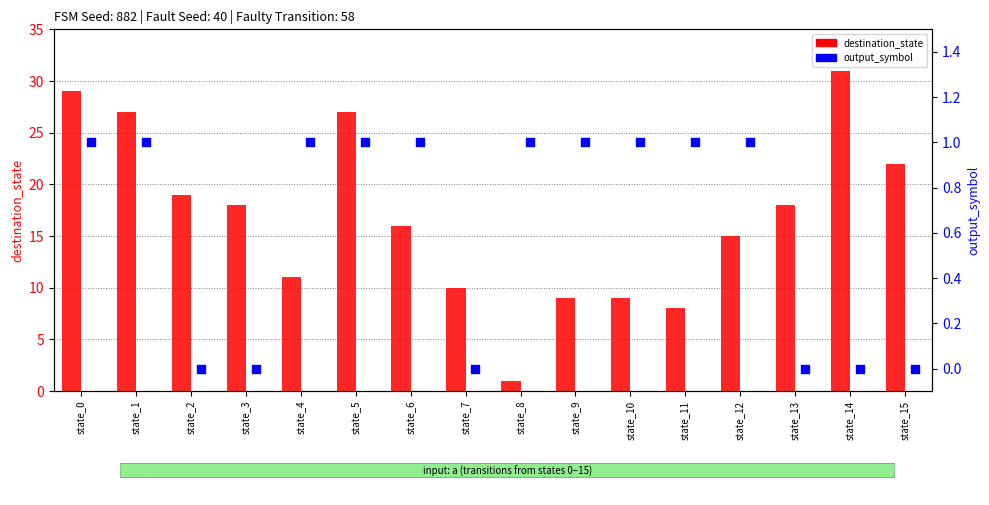

What are all the series names shown in the legend?

destination_state, output_symbol